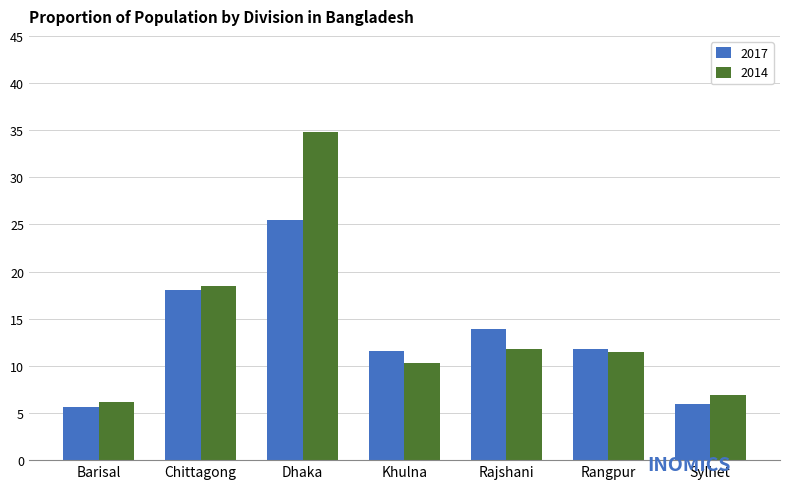

Does the chart contain any negative values?

No